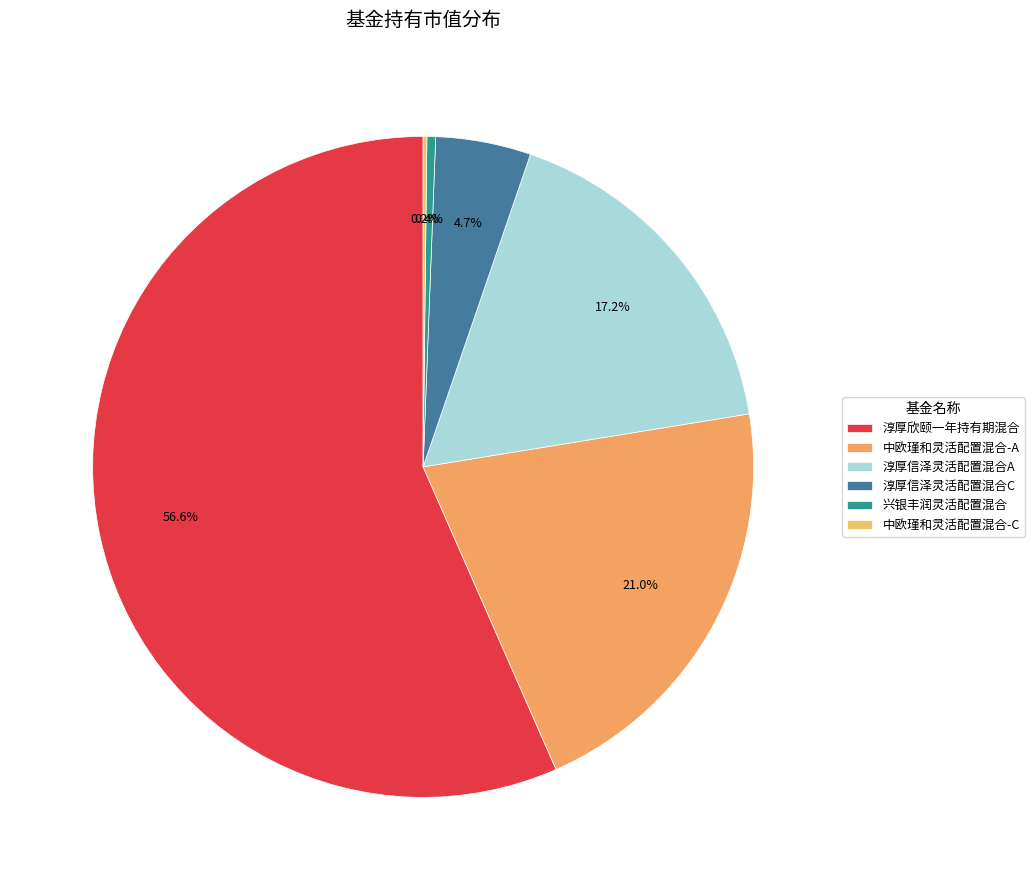

Between 中欧瑾和灵活配置混合-C and 兴银丰润灵活配置混合, which is larger?

兴银丰润灵活配置混合